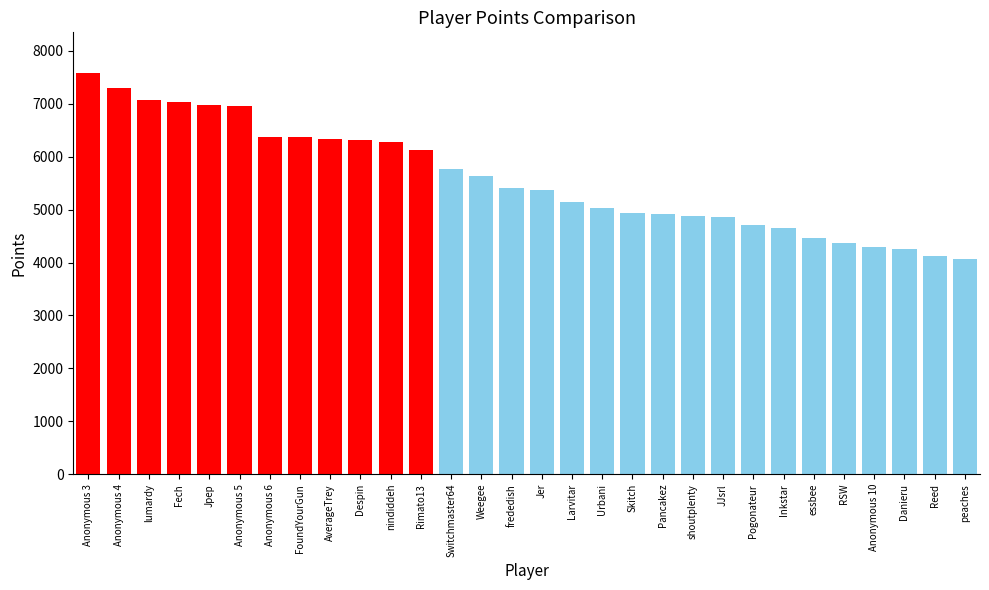

What is the value of the 17th bar from the left?

5149